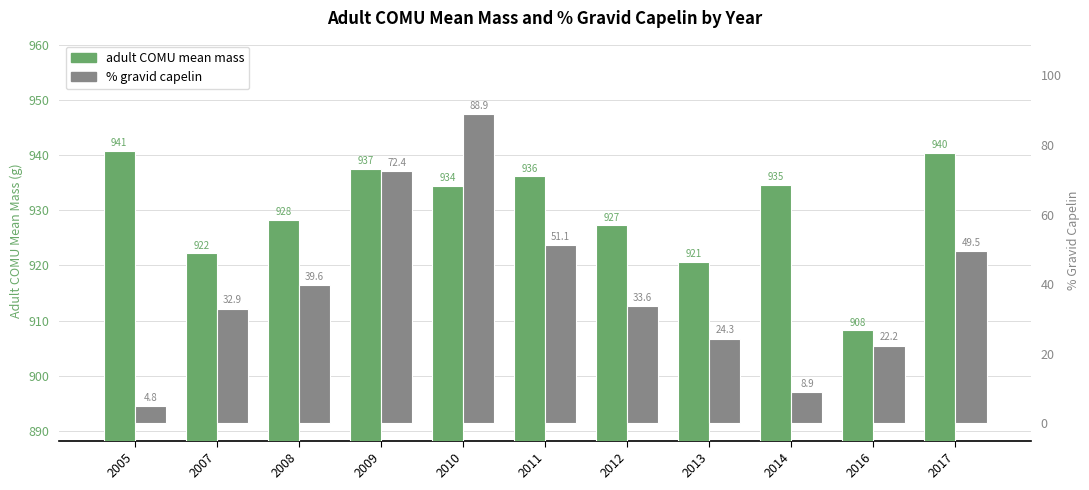

What is the average value of the adult COMU mean mass series?

930.1